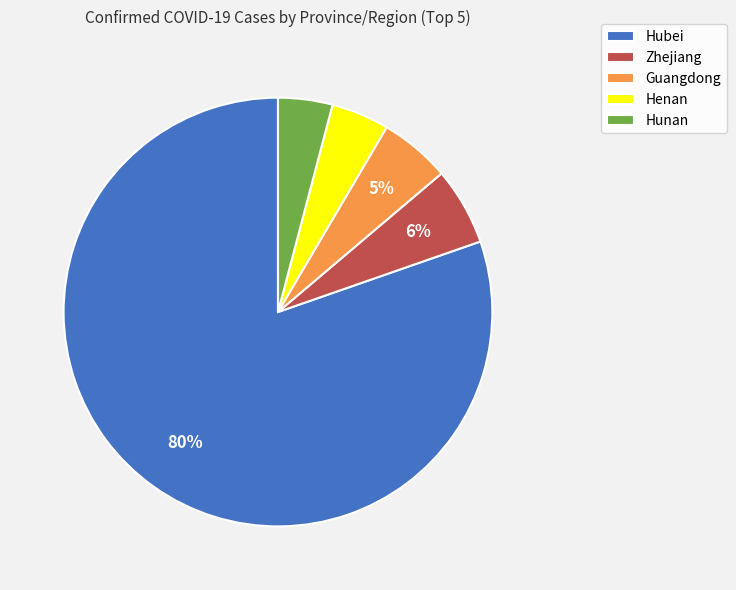

How many segments does this pie chart have?

5